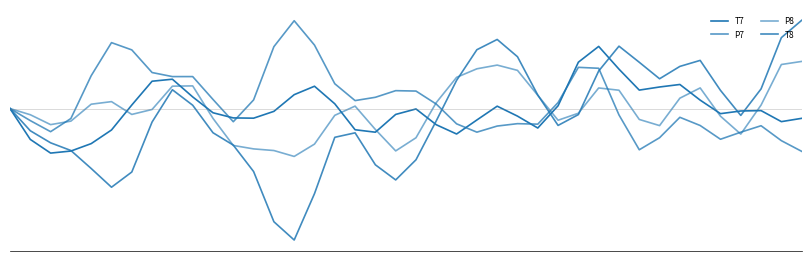

Does the chart have visible grid lines?

No